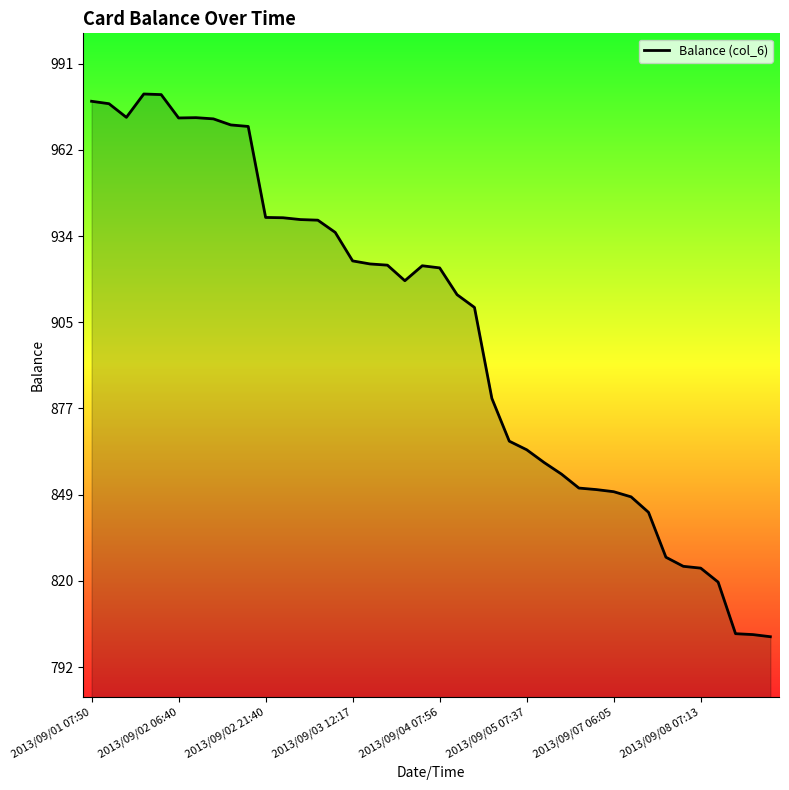

What is the average value?

901.9